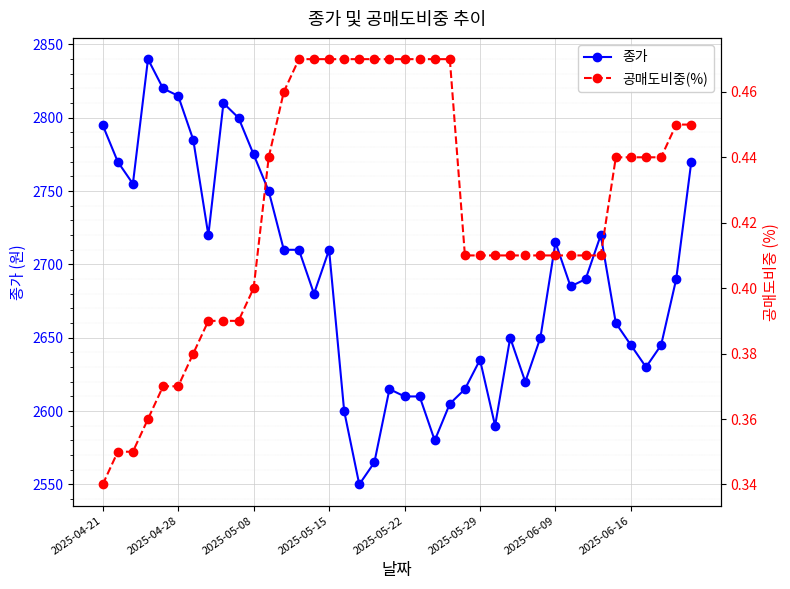

What is the highest value of the 종가 series?

2840